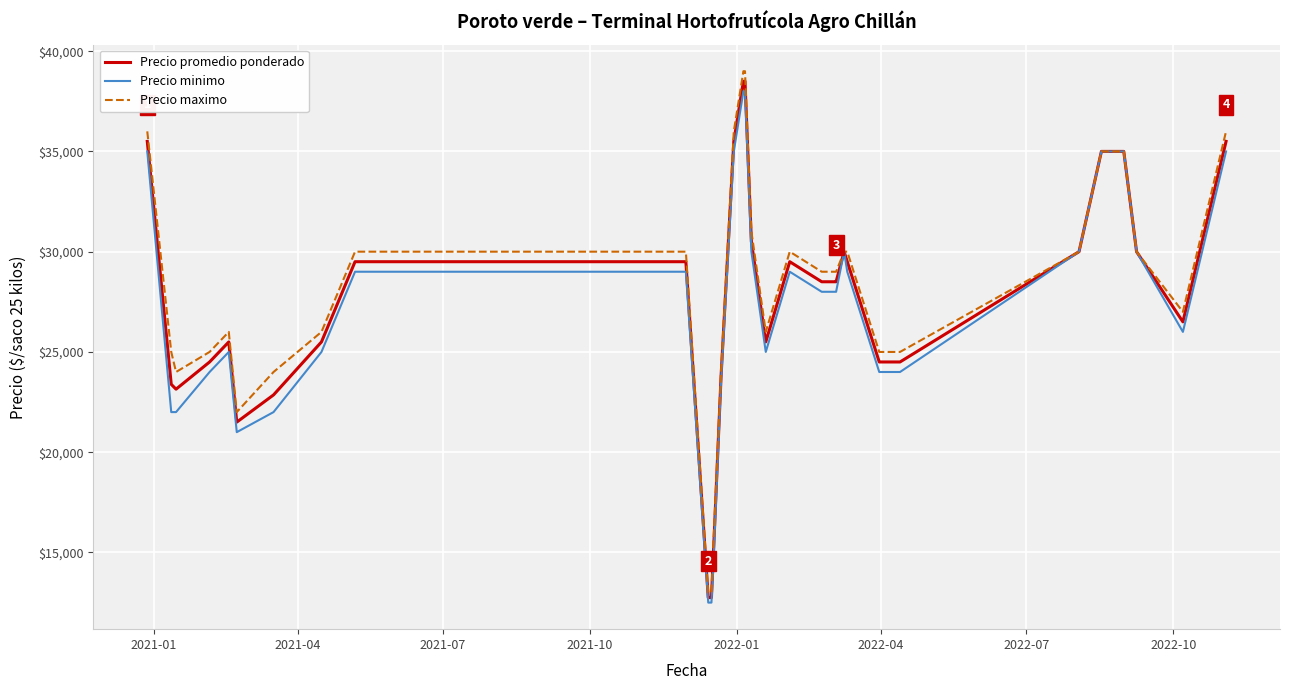

Which series has the widest spread of values?

Precio maximo